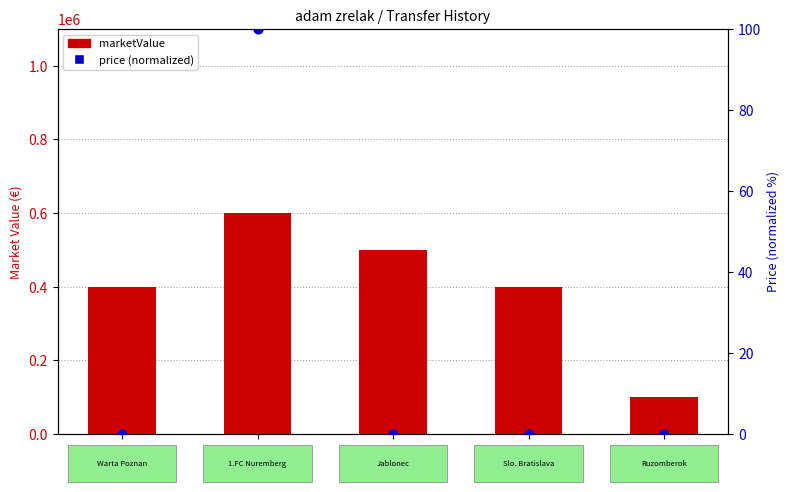

Which series has the largest total across all categories?

marketValue